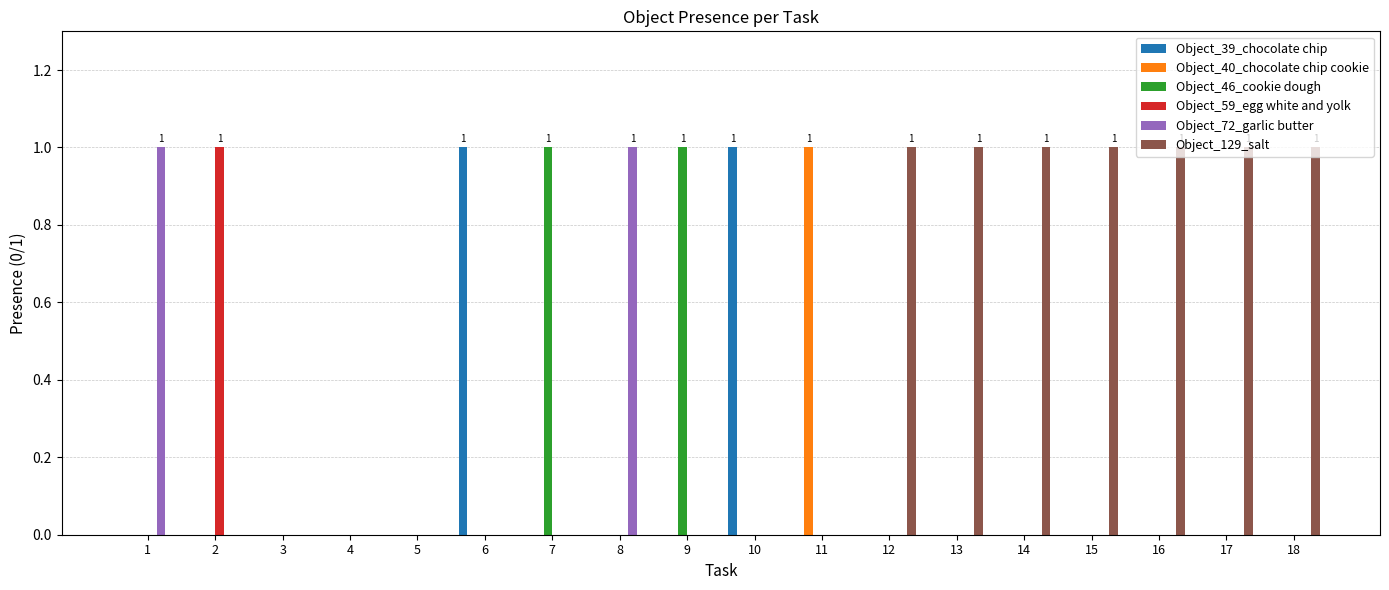

What is the total value across all series at 17?

1